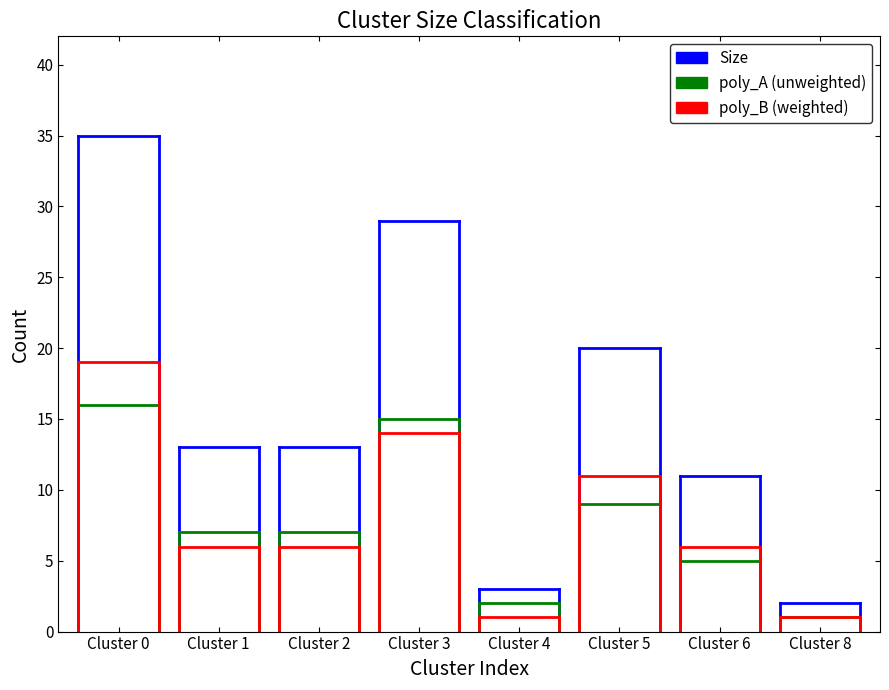

At which category is the sum across all series the highest?

Cluster 0